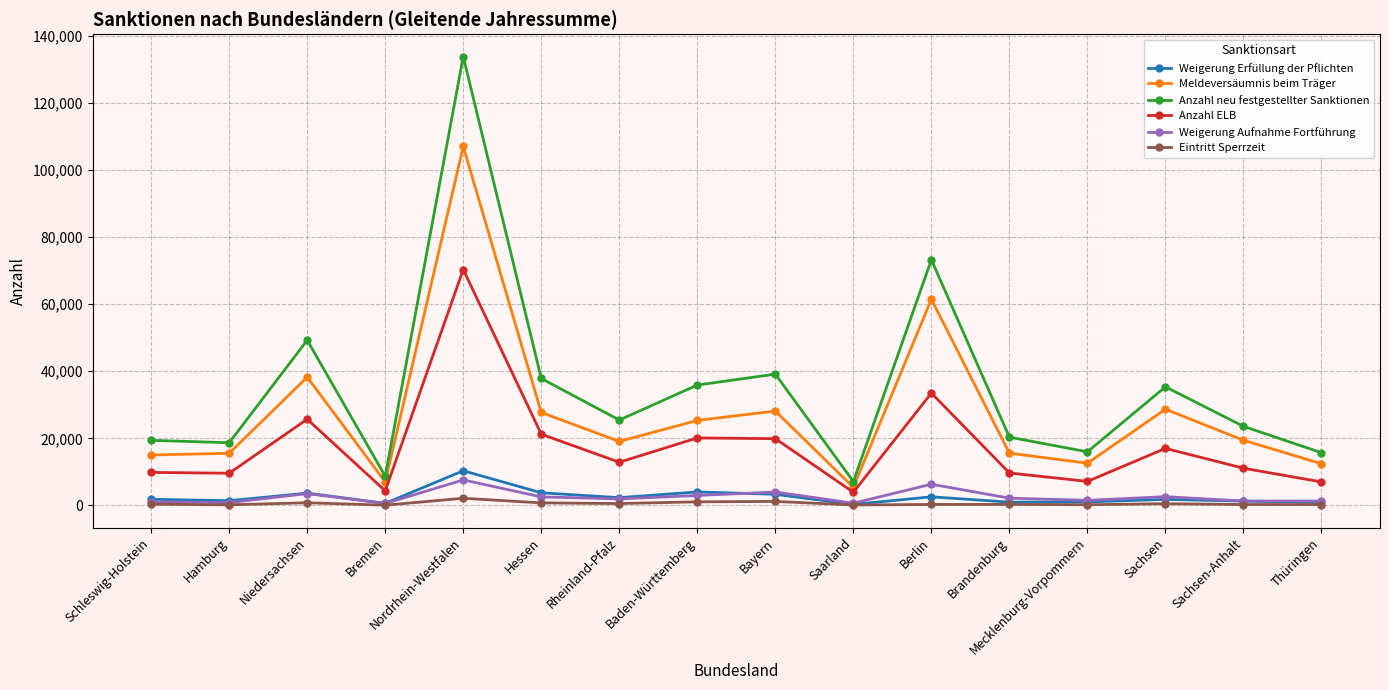

Between Baden-Württemberg and Sachsen-Anhalt, which series saw the biggest shift?

Anzahl neu festgestellter Sanktionen